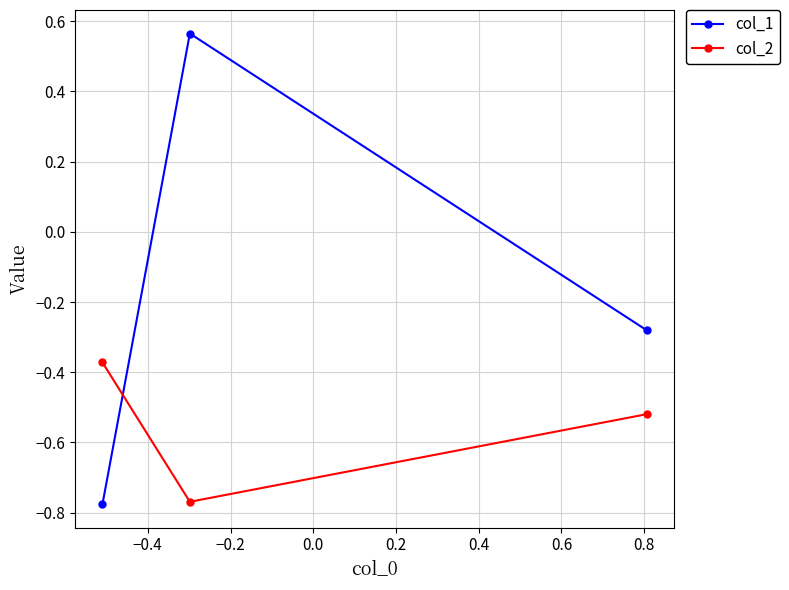

List the series in order of their peak value, highest first.

col_1, col_2